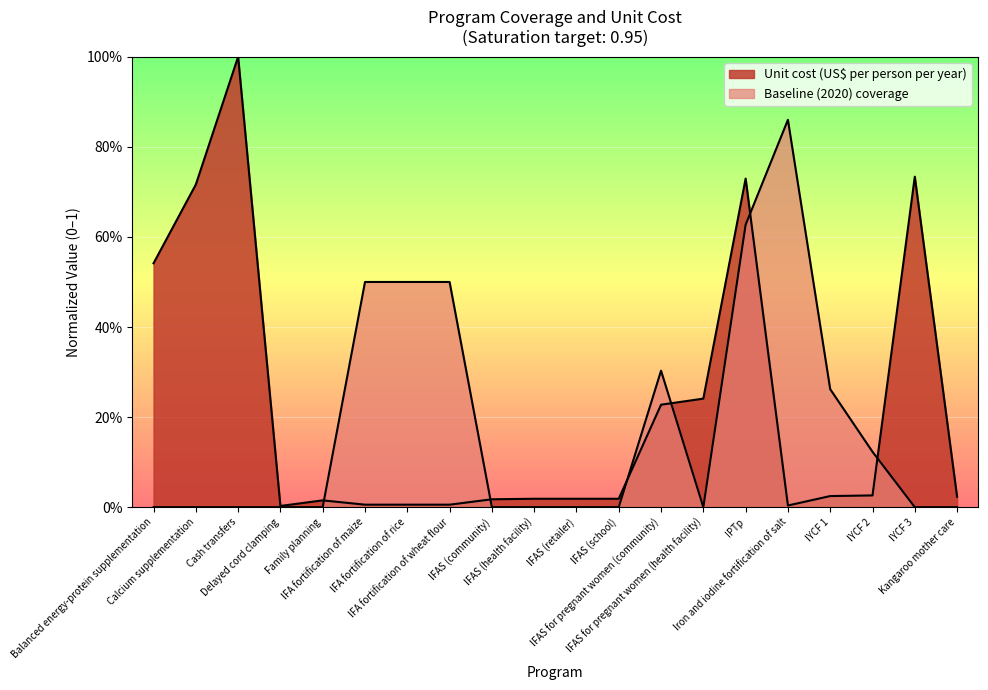

How many intersections are there between Unit cost (US$ per person per year) and Baseline (2020) coverage?

6